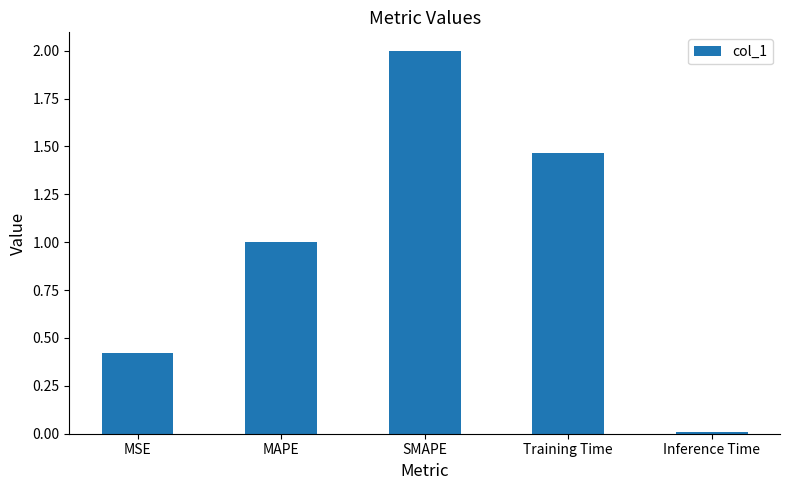

What is the change in value from MSE to SMAPE?

+1.6